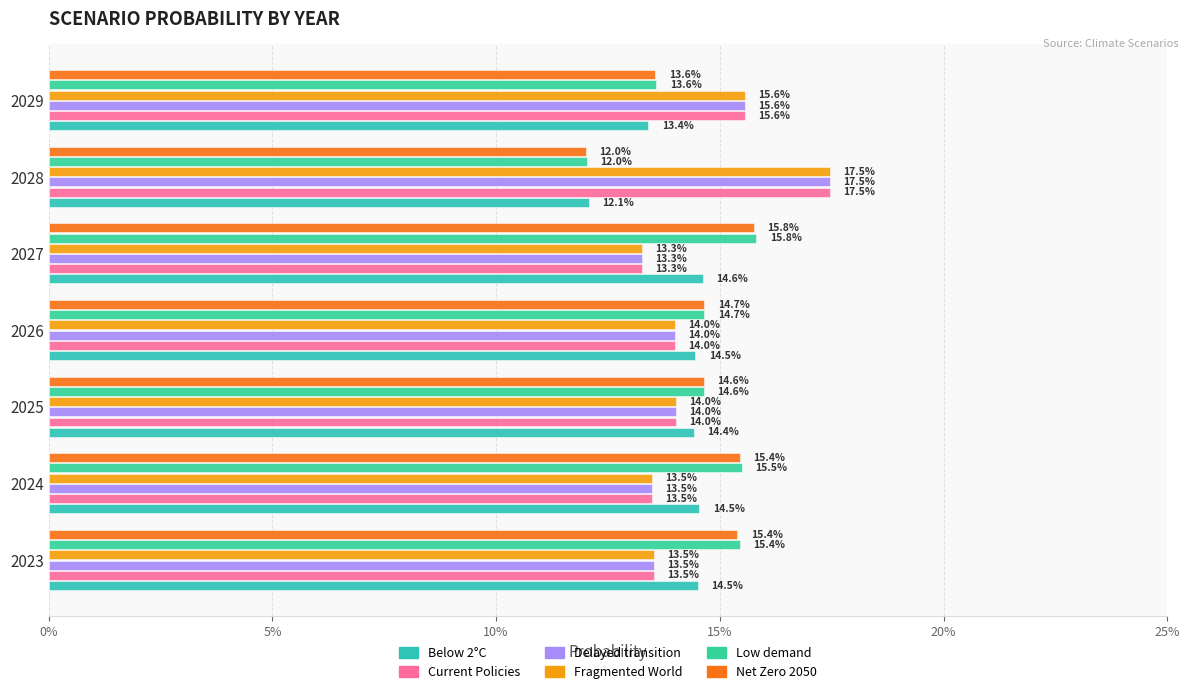

What position from the left is 25%?

6